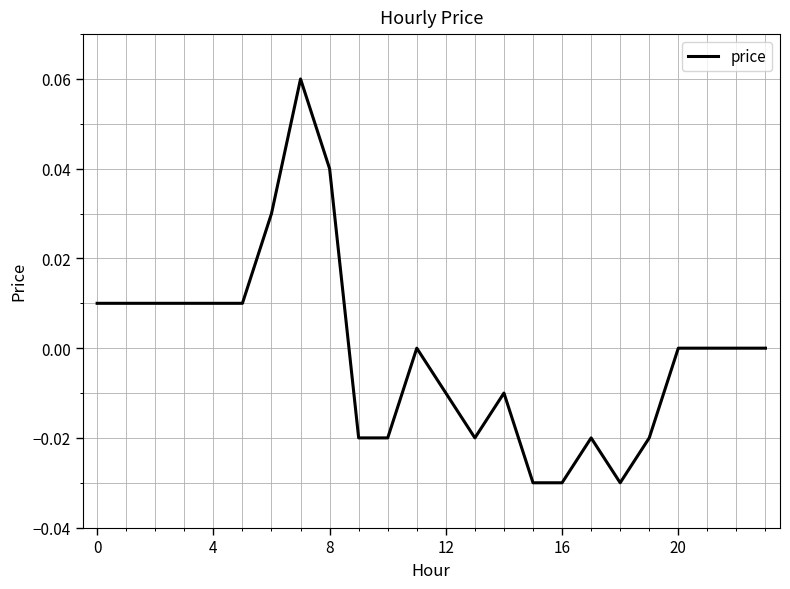

Does the chart display data point markers on the line(s)?

No